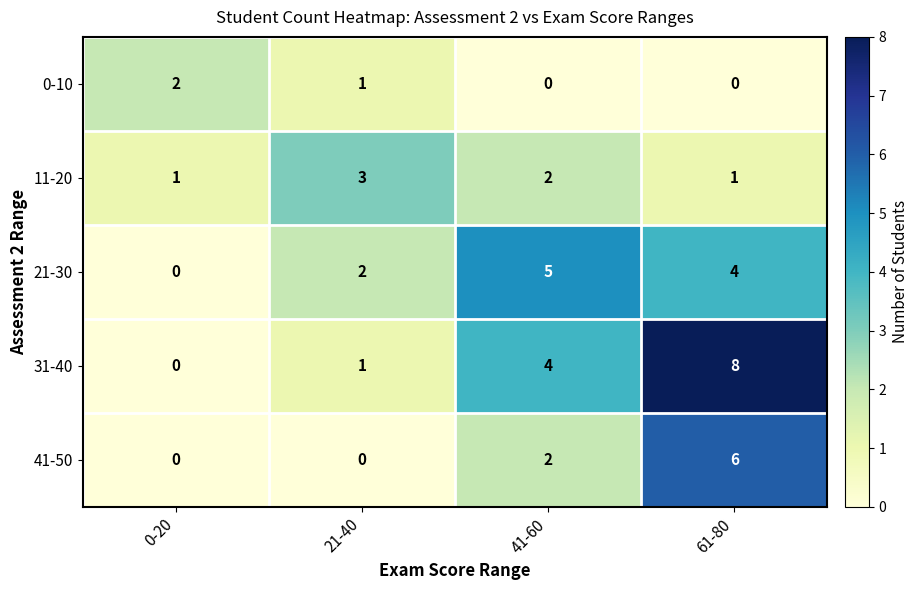

True or false: 11-20 has a value of 1 at 21-40.

False